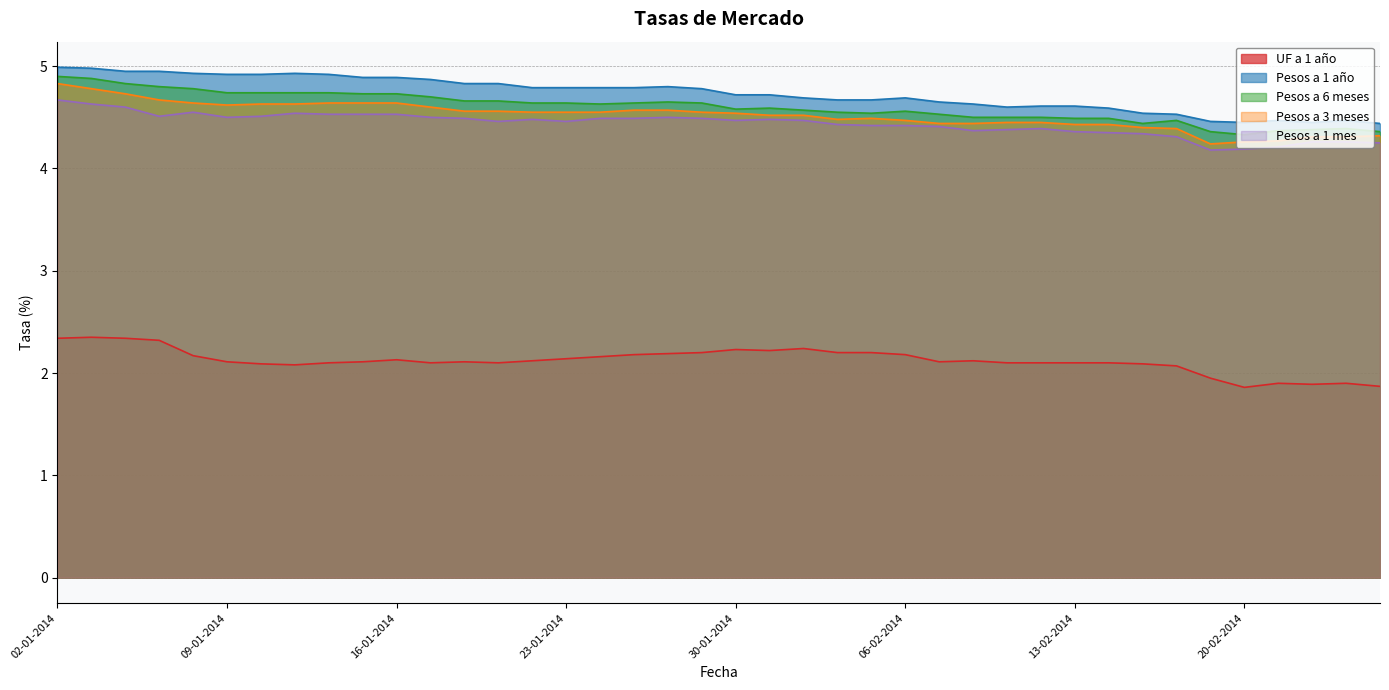

At which category is the sum across all series the highest?

02-01-2014